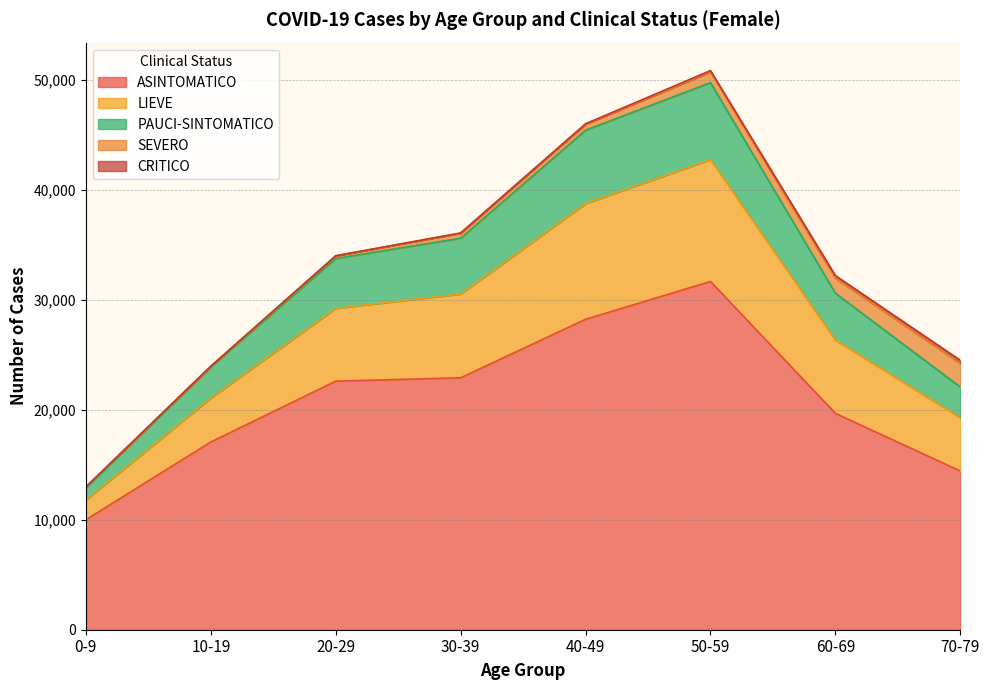

What is the greatest value displayed?

50869